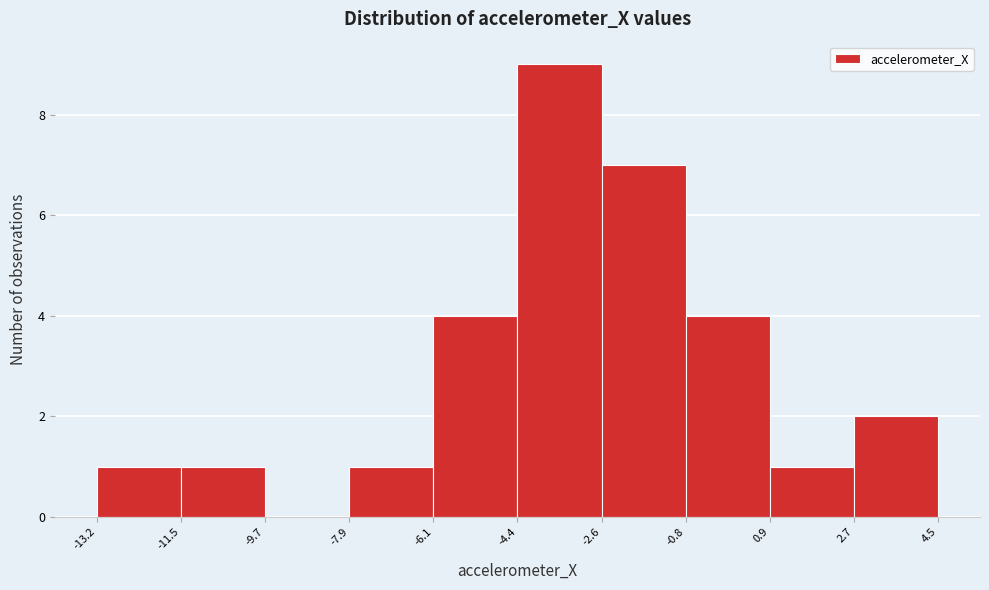

Reading left to right, list every bar in this chart as the range it spans on the x-axis followed by its height. The values are not printed on the chart, so give them approximately, as read against the axis.

-13.2 to -11.5: 1
-11.5 to -9.7: 1
-9.7 to -7.9: 0
-7.9 to -6.1: 1
-6.1 to -4.4: 4
-4.4 to -2.6: 9
-2.6 to -0.8: 7
-0.8 to 0.9: 4
0.9 to 2.7: 1
2.7 to 4.5: 2